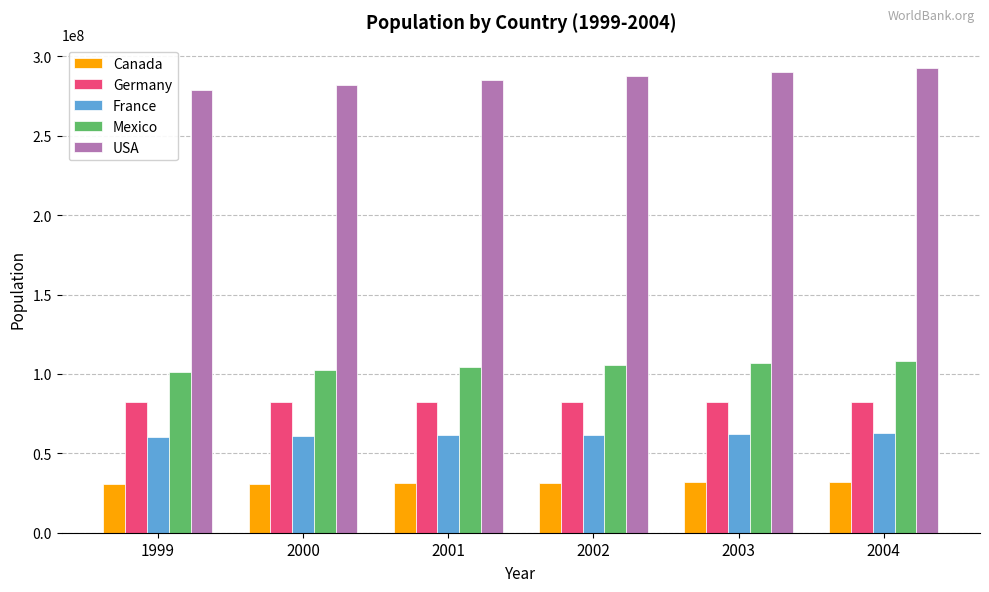

The France series shows 61805267 at 2002. True or false?

True